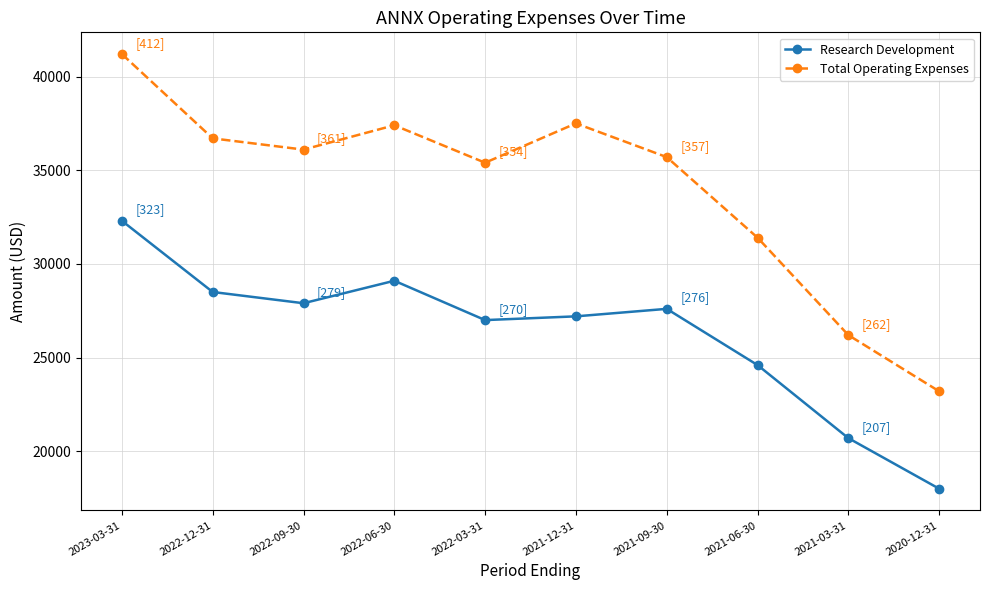

What is the difference between the highest and lowest values at 2023-03-31?

8900